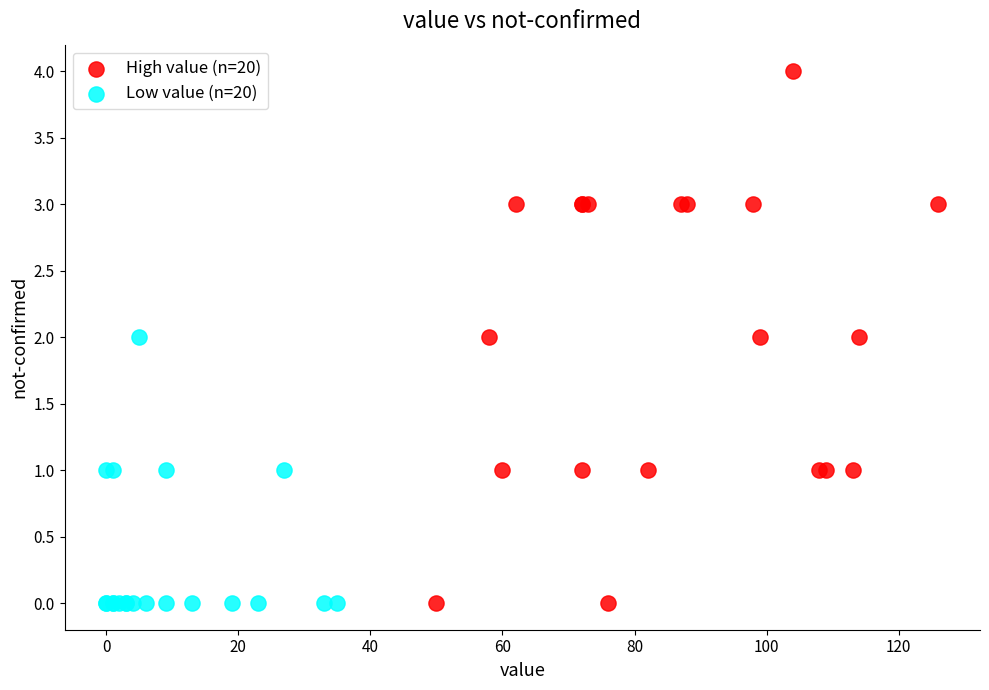

Which series has the largest Y range (max minus min)?

High value (n=20)